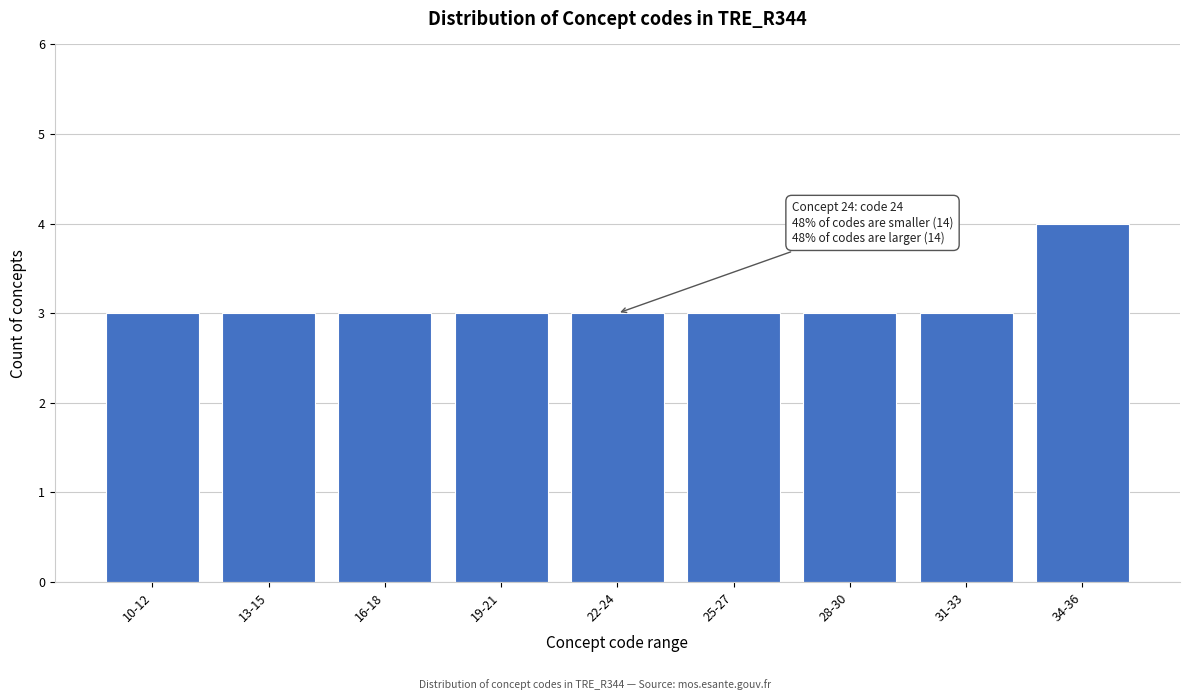

Reading left to right, list all the values displayed in this chart.

3	3	3	3	3	3	3	3	4